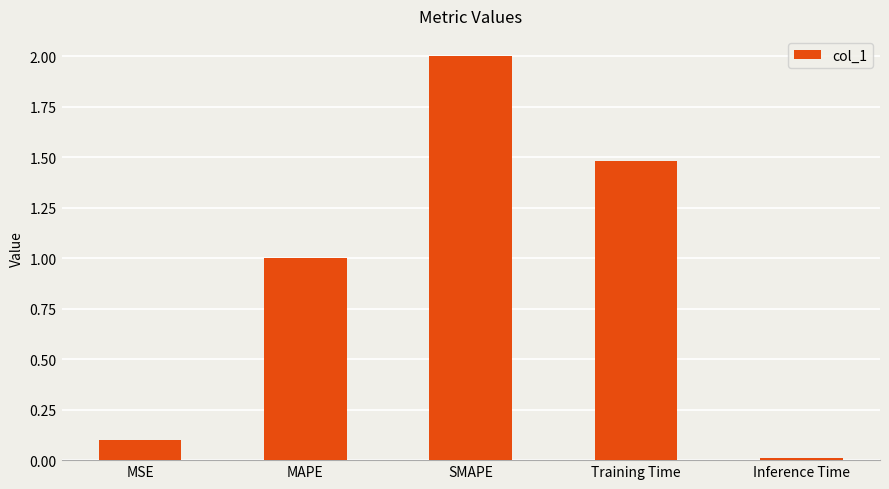

What is the label of the 5th bar from the right?

MSE